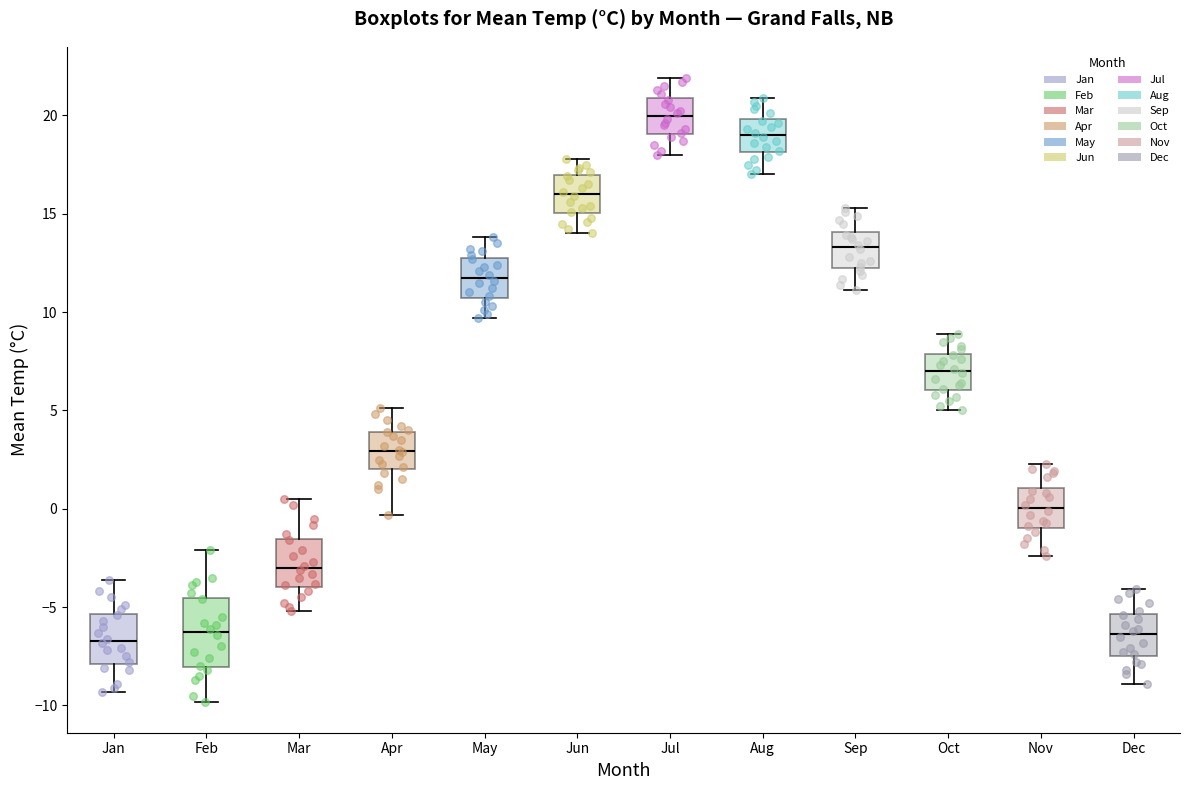

Which box's median line is the highest?

Jul